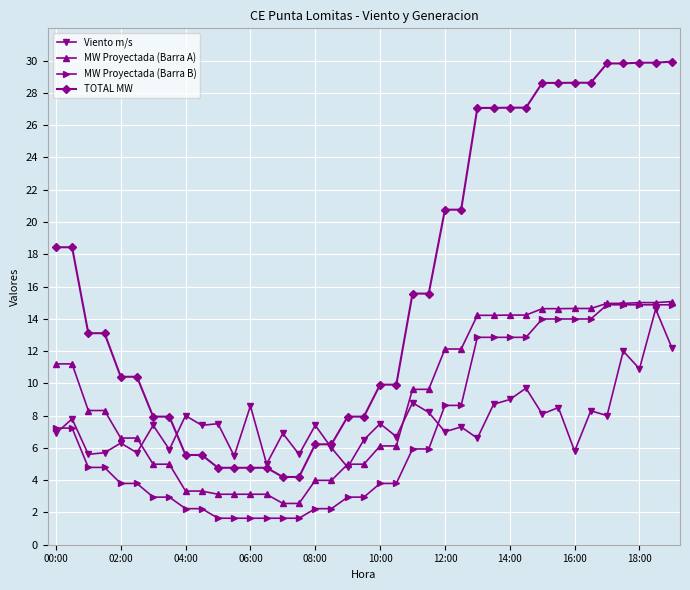

What is the greatest value displayed?

29.9